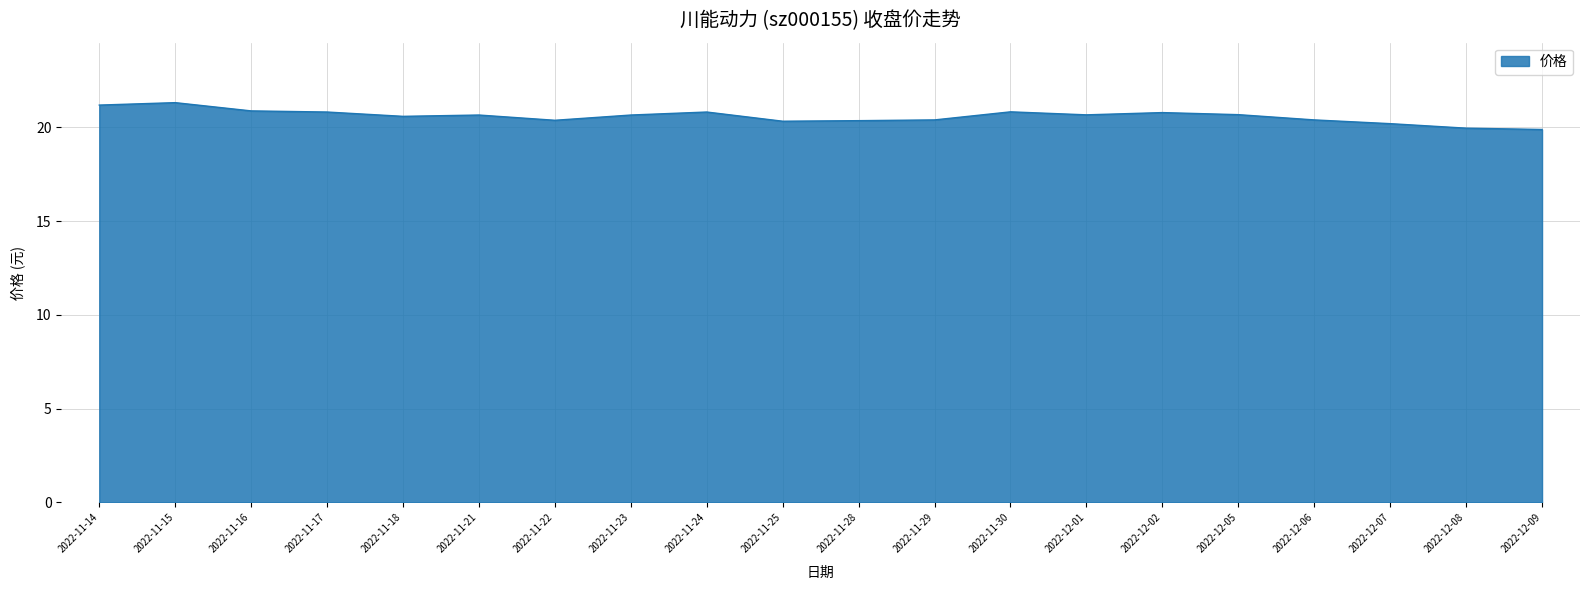

Approximately how many times larger is the value at 2022-11-17 compared to 2022-12-05?

1.0